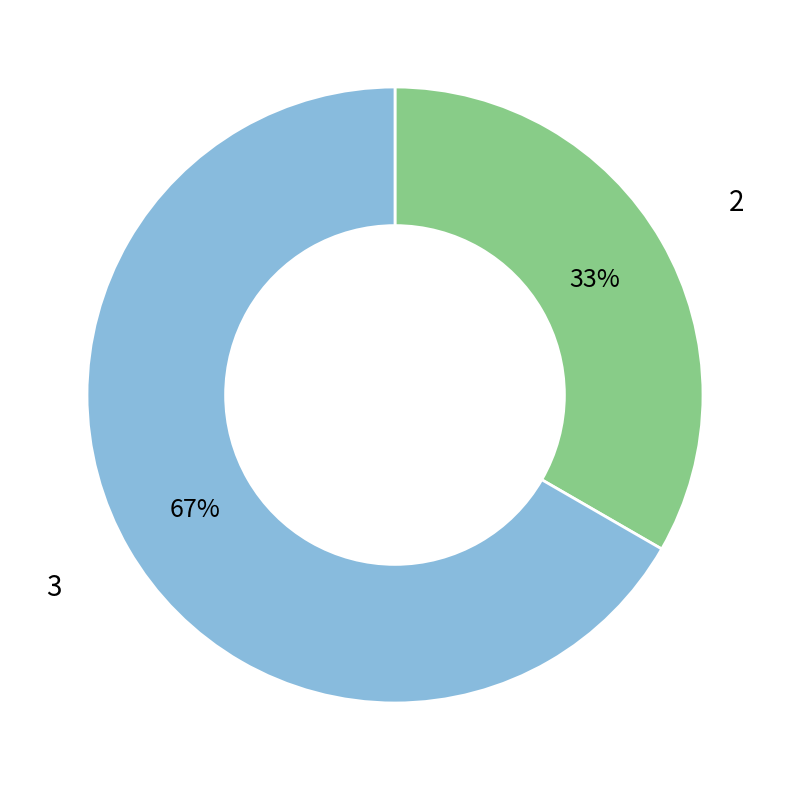

Which category has the smallest portion of the pie?

2